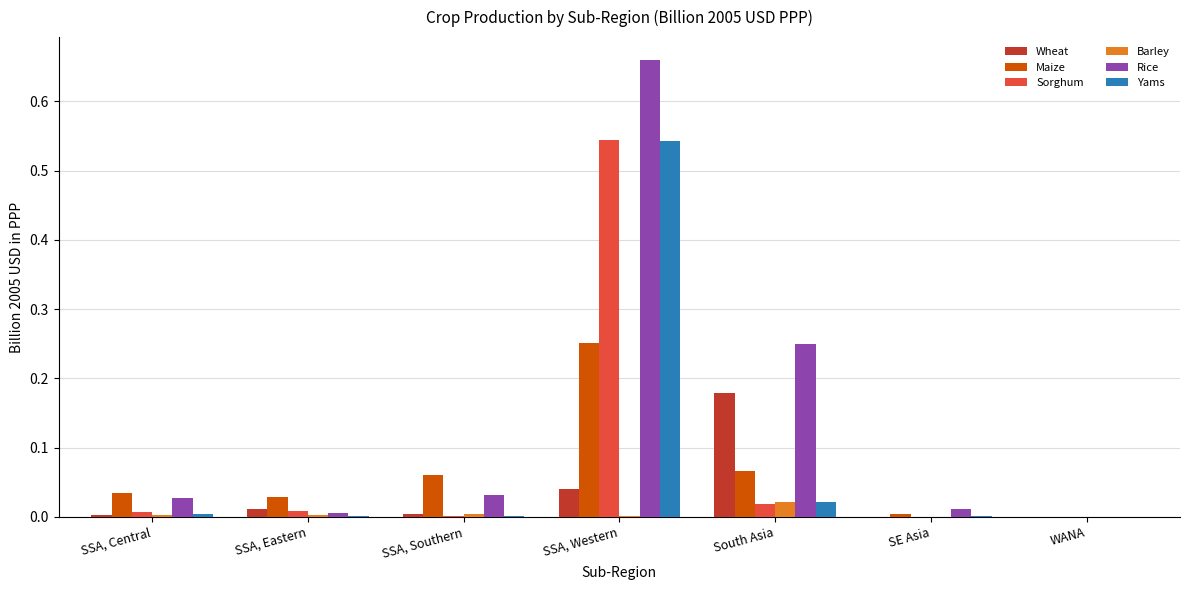

What is the sum of all Rice values?

1.0